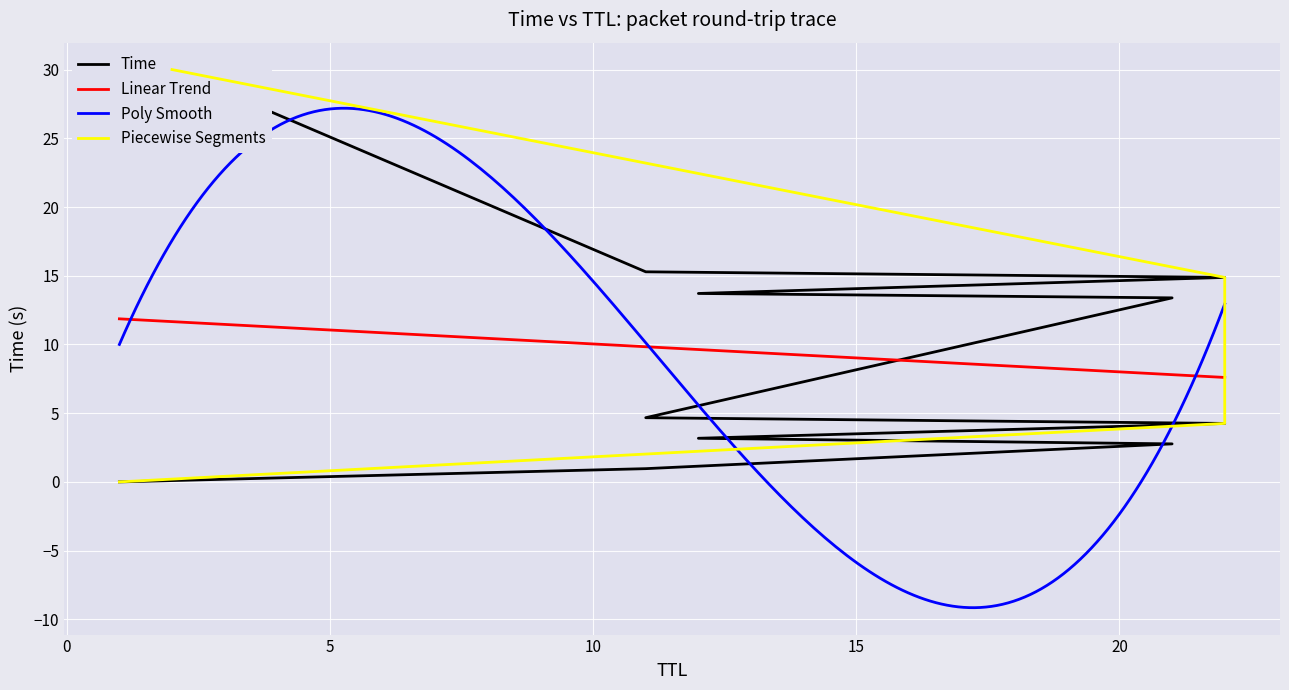

What is the label of the 4th point from the right?

12